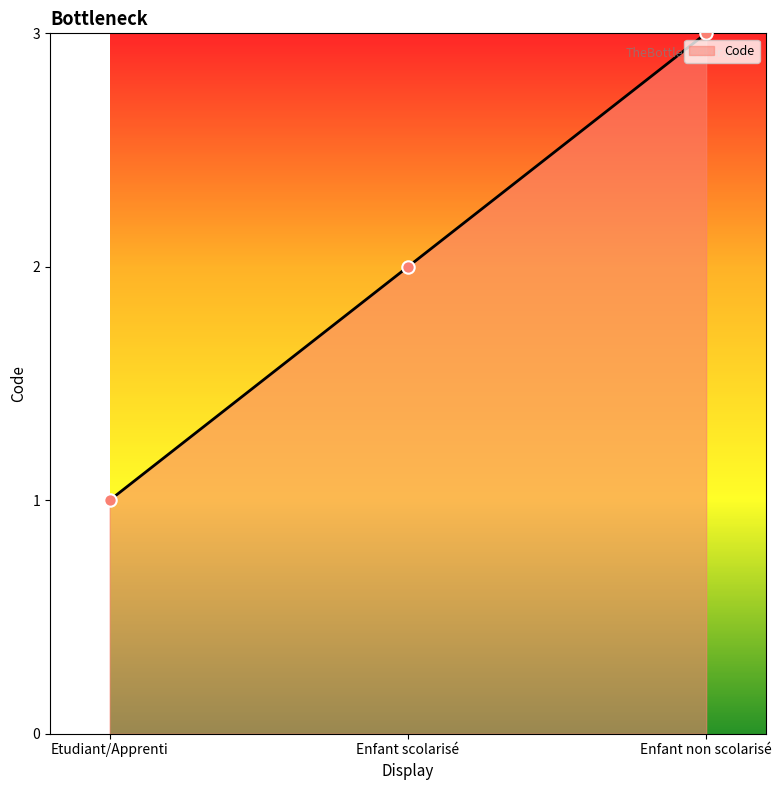

Between Enfant non scolarisé and Etudiant/Apprenti, which is larger?

Enfant non scolarisé